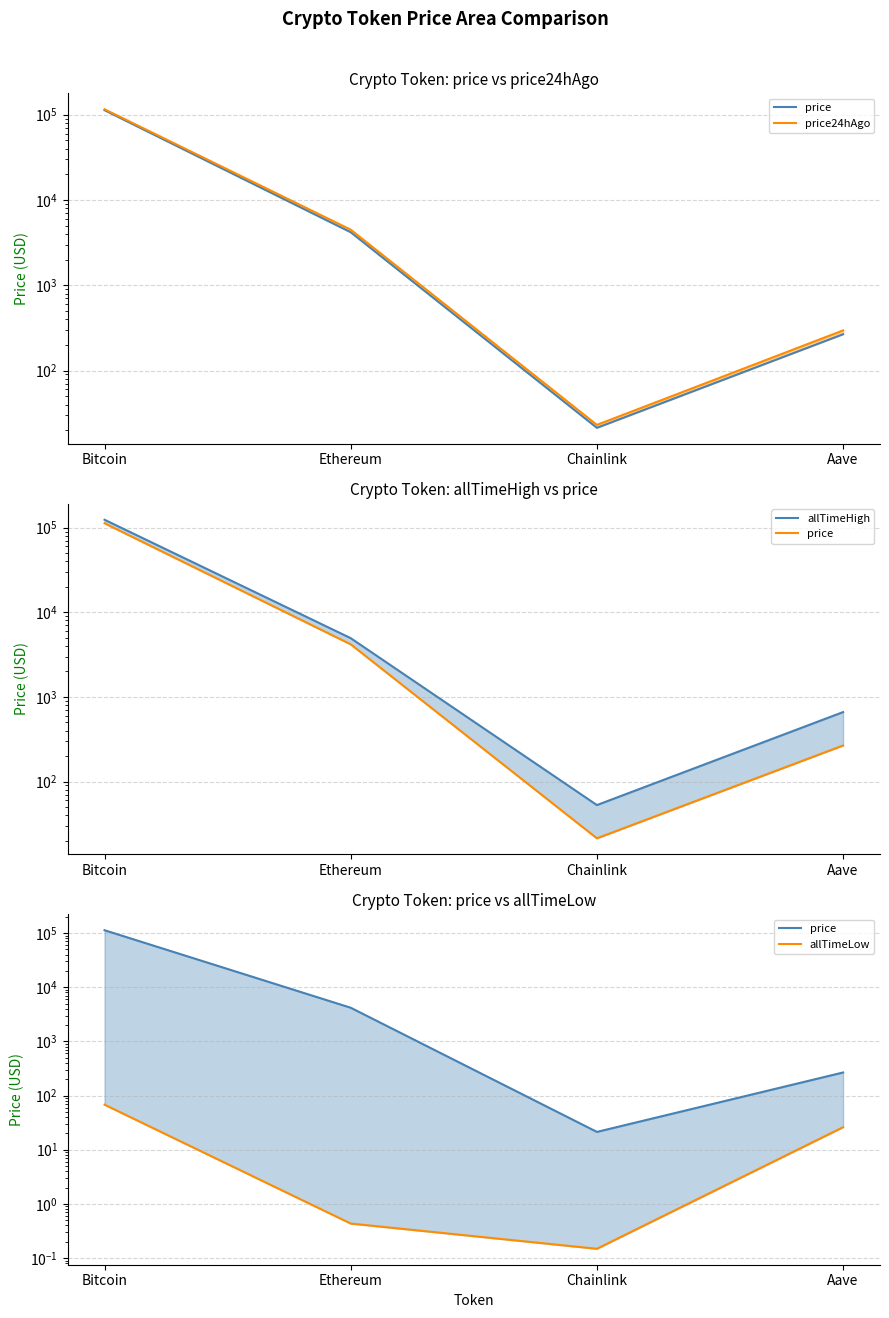

What is the difference between the highest and lowest values at Aave?

635.7